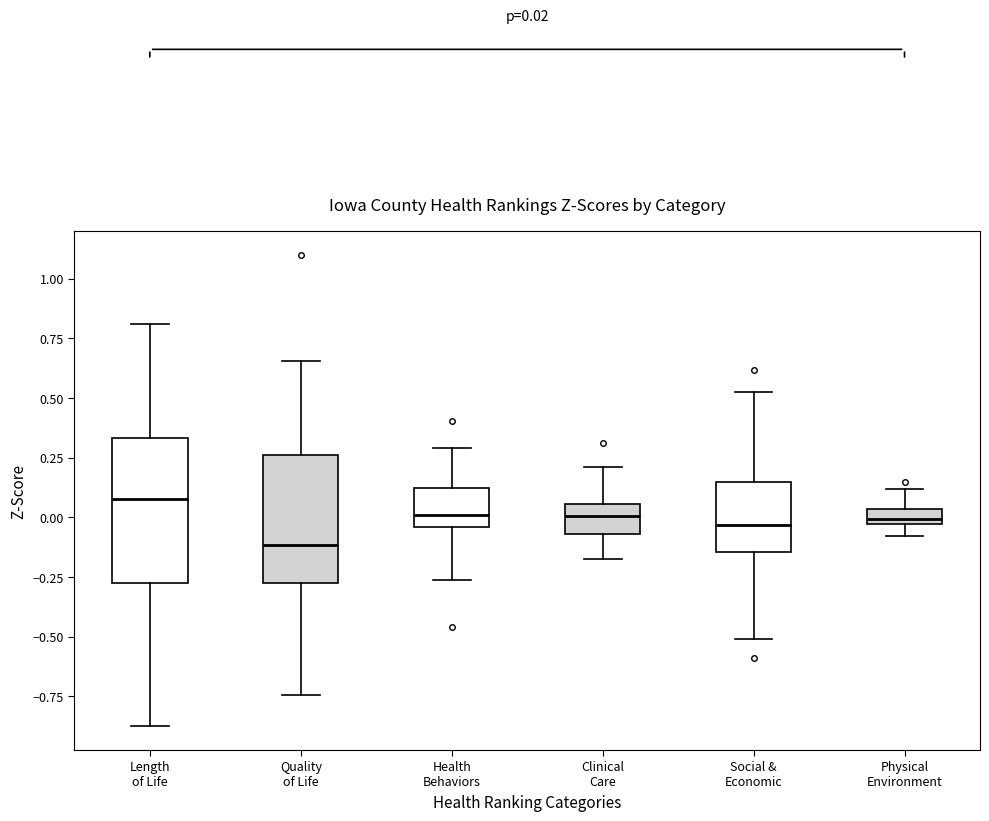

Comparing the boxes themselves (not the whiskers), which one is the tallest?

Length of Life